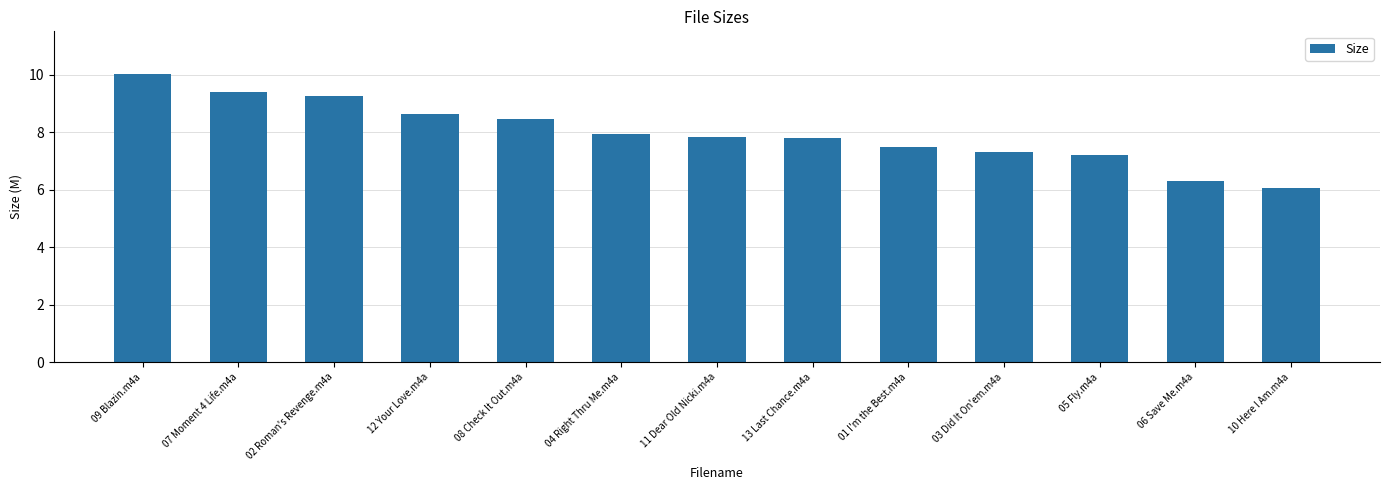

What is the sum of the values at 01 I'm the Best.m4a and 10 Here I Am.m4a?

13.5